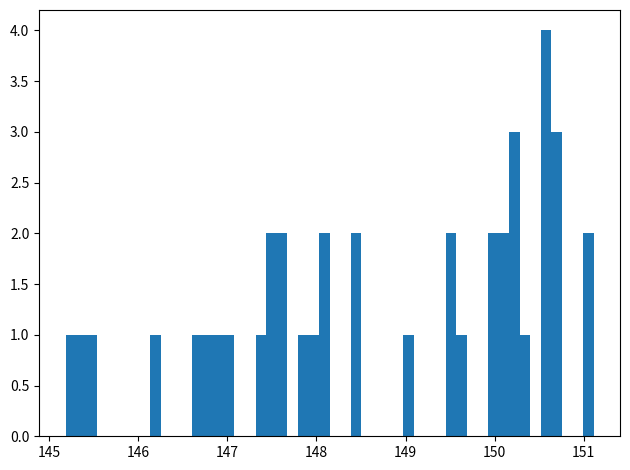

Read against the x-axis, roughly where is the centre of the tallest bar?

150.6